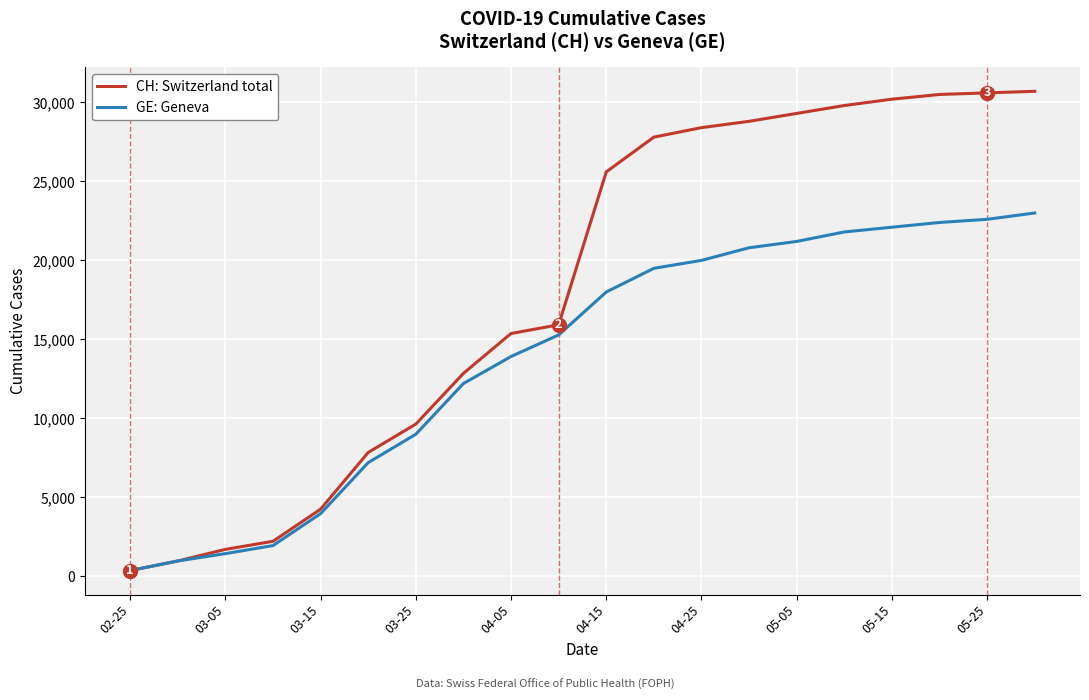

List the series in order of their peak value, lowest first.

GE: Geneva, CH: Switzerland total